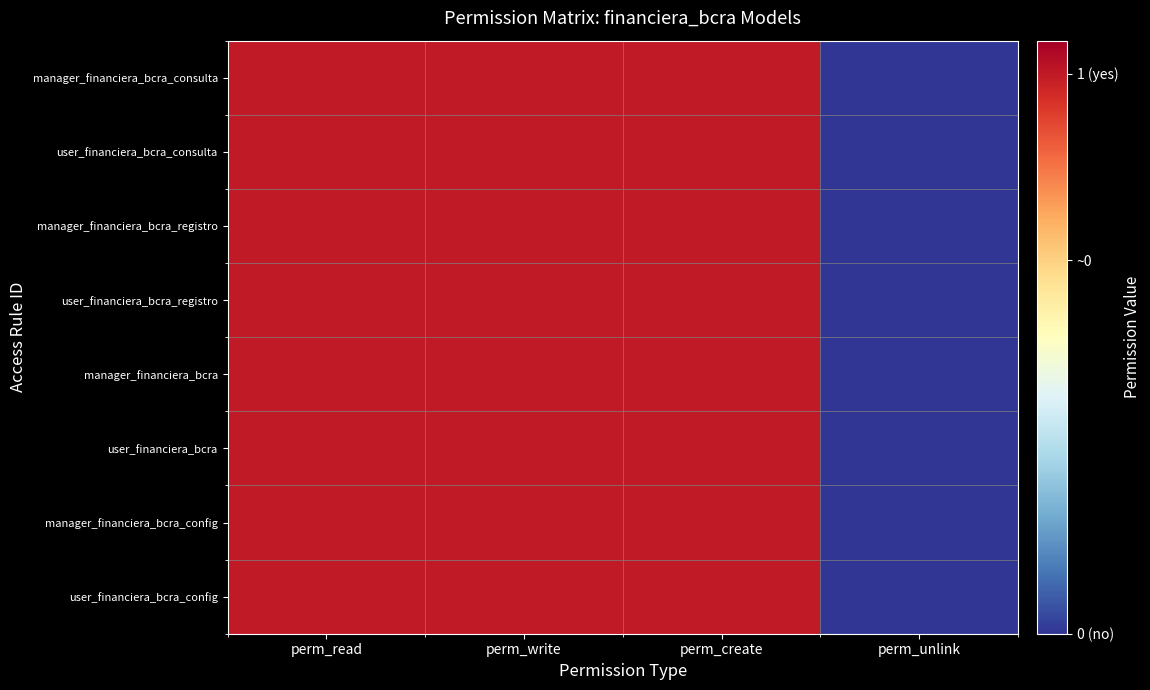

Which has a higher value, perm_write or perm_create?

perm_write